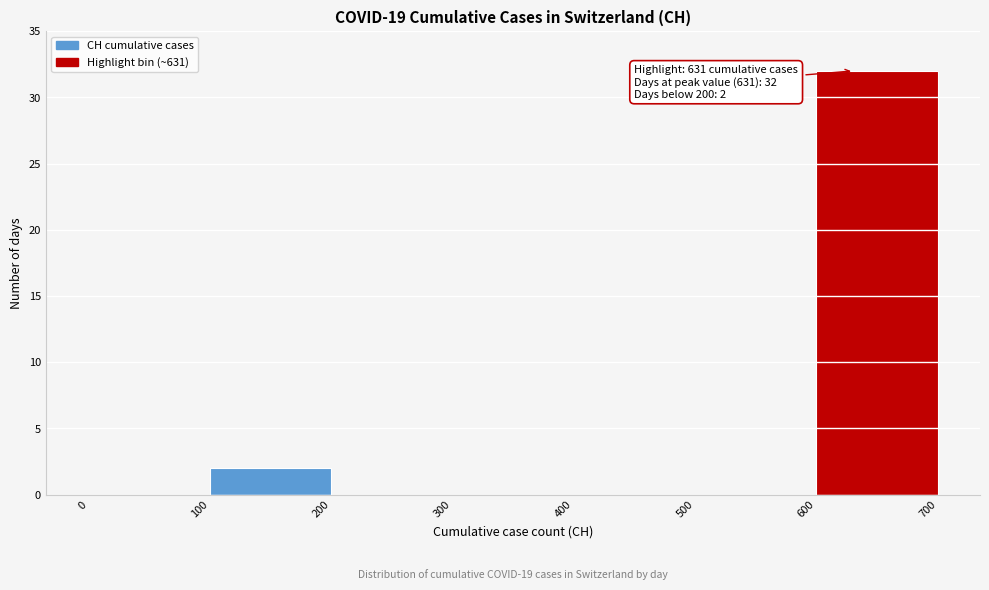

Which range on the x-axis has the tallest bar?

600 to 700